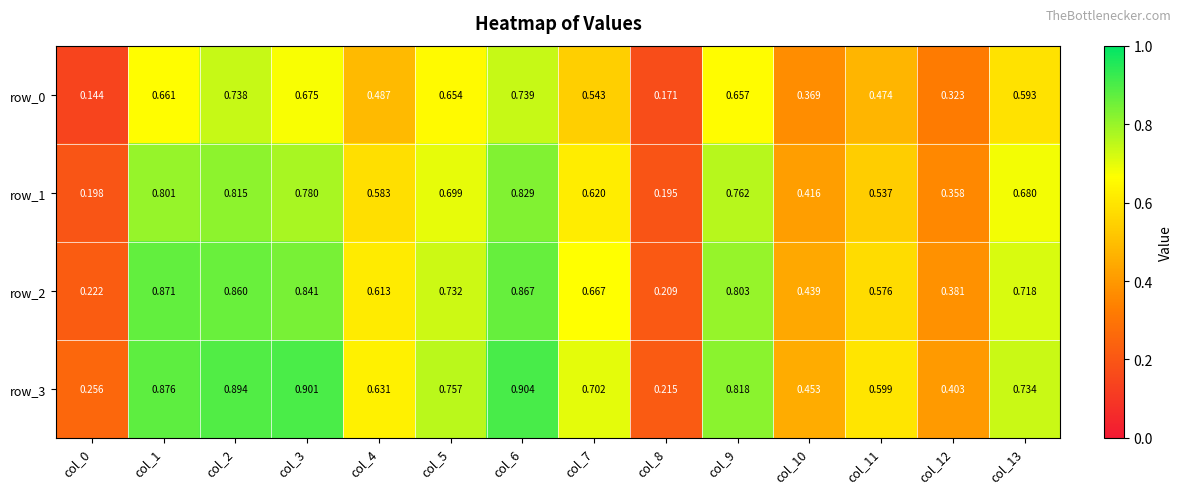

Is the value of row_1 at col_13 greater than the value of row_0 at col_12?

Yes